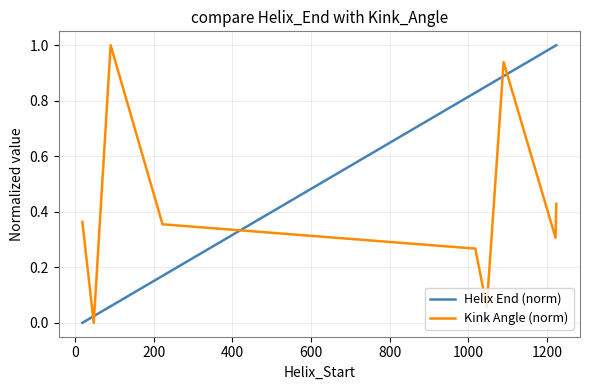

Which series ends up on top after the final intersection of Helix End (norm) and Kink Angle (norm)?

Helix End (norm)